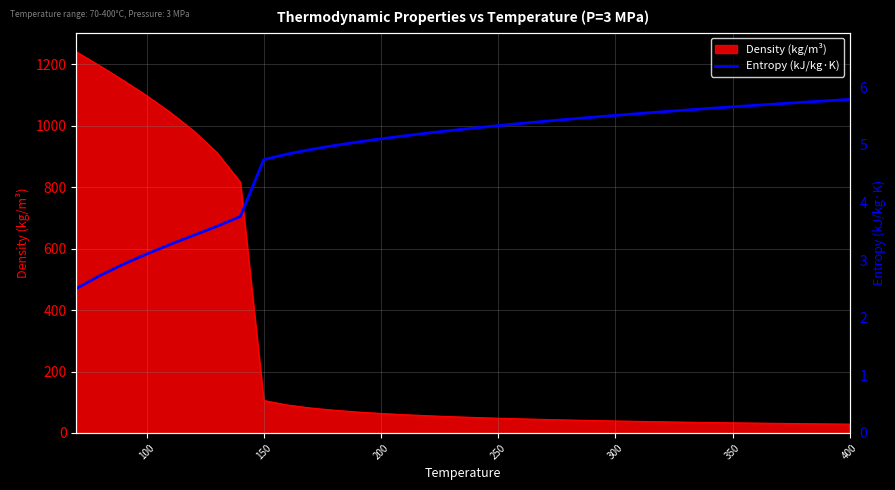

What is the lowest value of the Density (kg/m³) series?

28.9